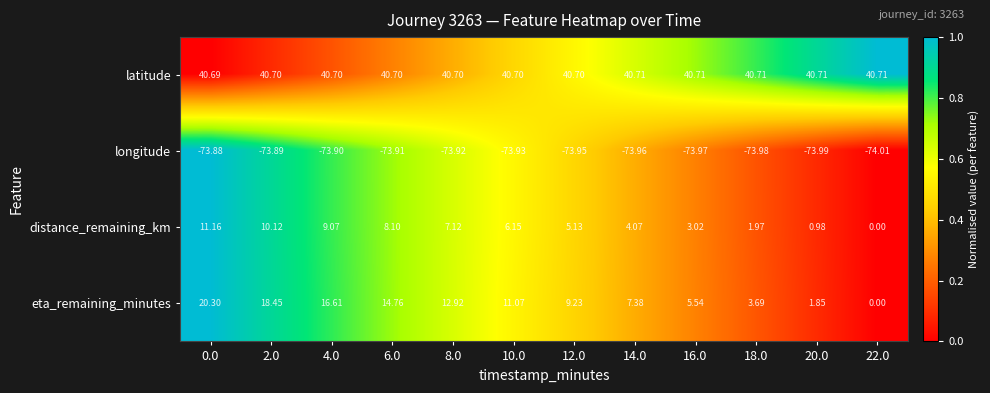

Between 8.0 and 10.0, which series saw the biggest shift?

eta_remaining_minutes